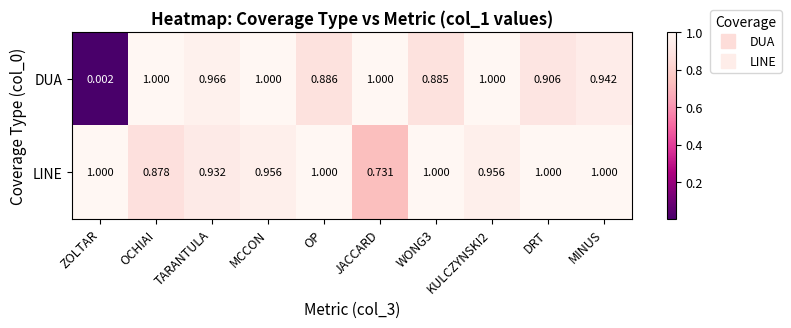

Rank the series by their average value, from lowest to highest.

DUA, LINE